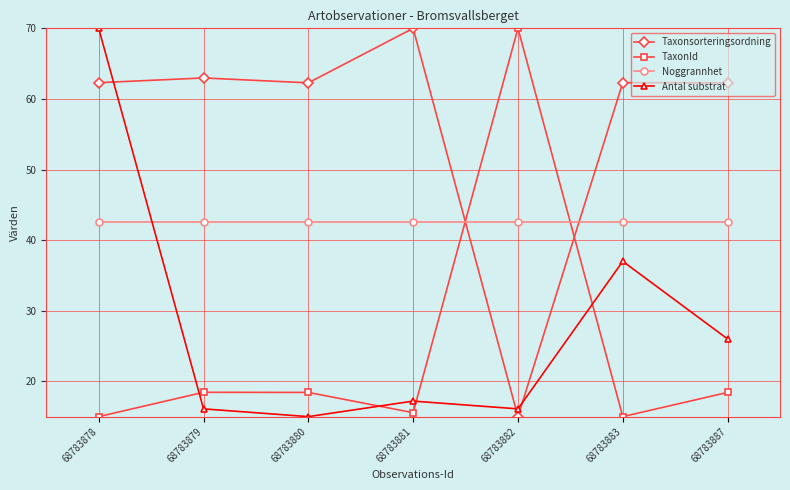

Which category has the highest value in the Taxonsorteringsordning series?

68783881